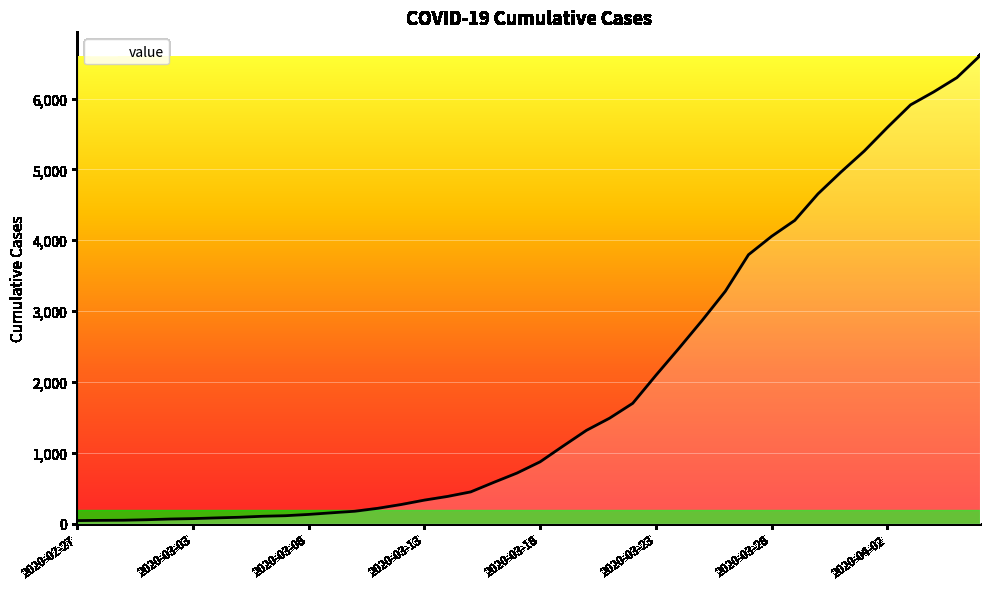

What is the maximum value shown in the chart?

6606